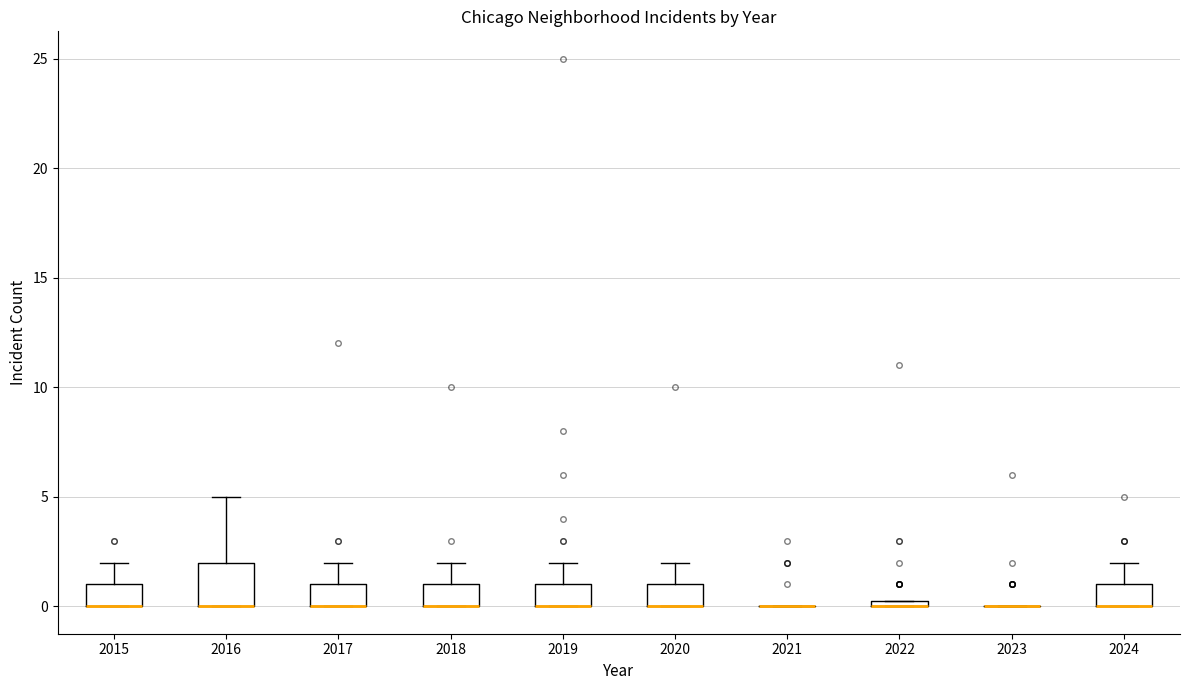

Where does the upper whisker of the box at x = 2015 end on the y-axis? The values are not printed on the chart, so give them approximately, as read against the axis.

2.0